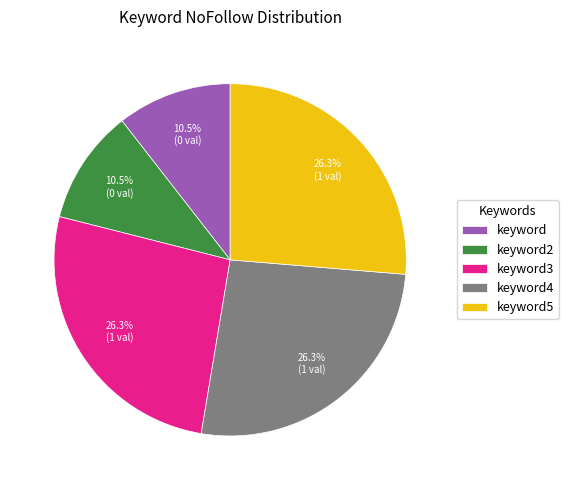

Do keyword and keyword4 together represent more than half of the pie?

No